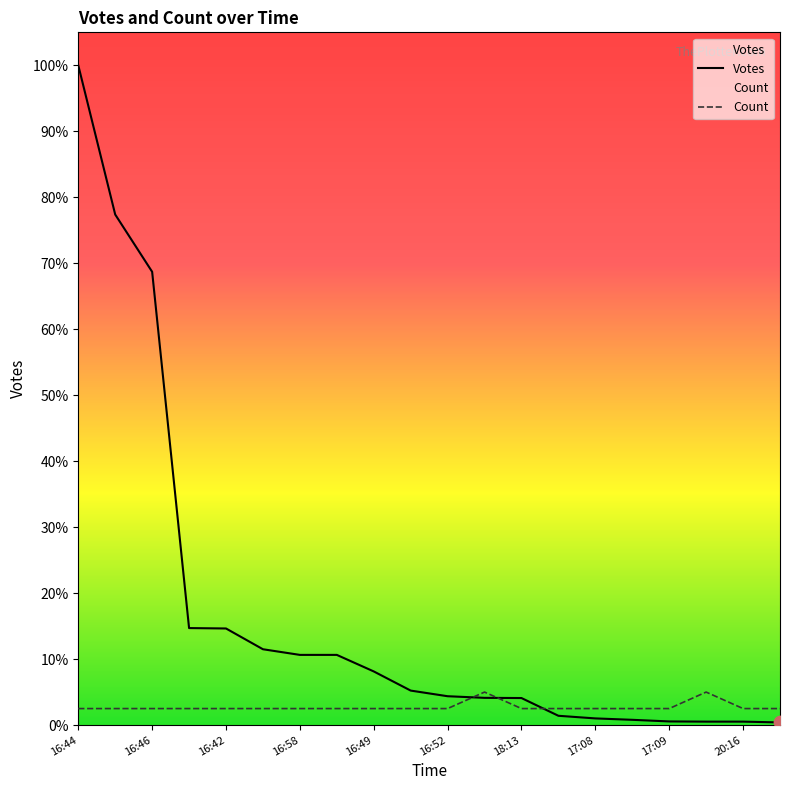

What are all the series names shown in the legend?

Votes, Count